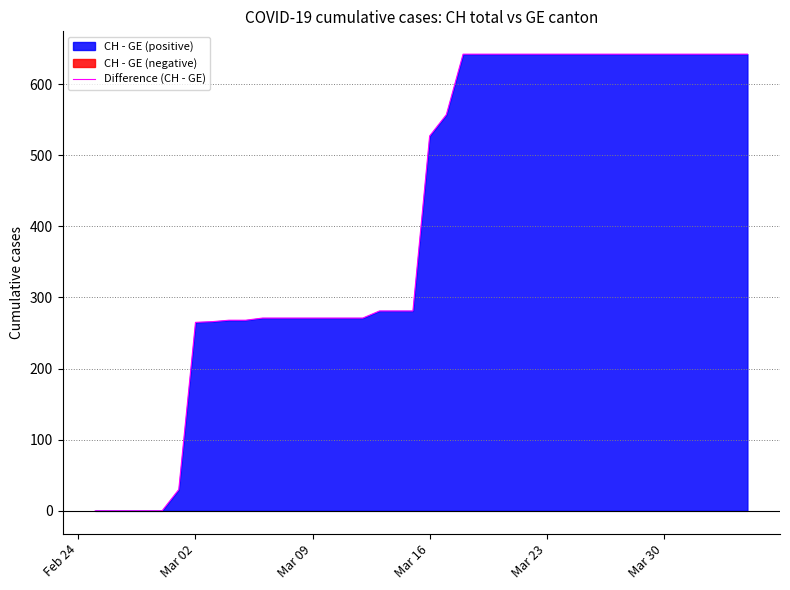

What is the difference between the second highest and second lowest values?

642